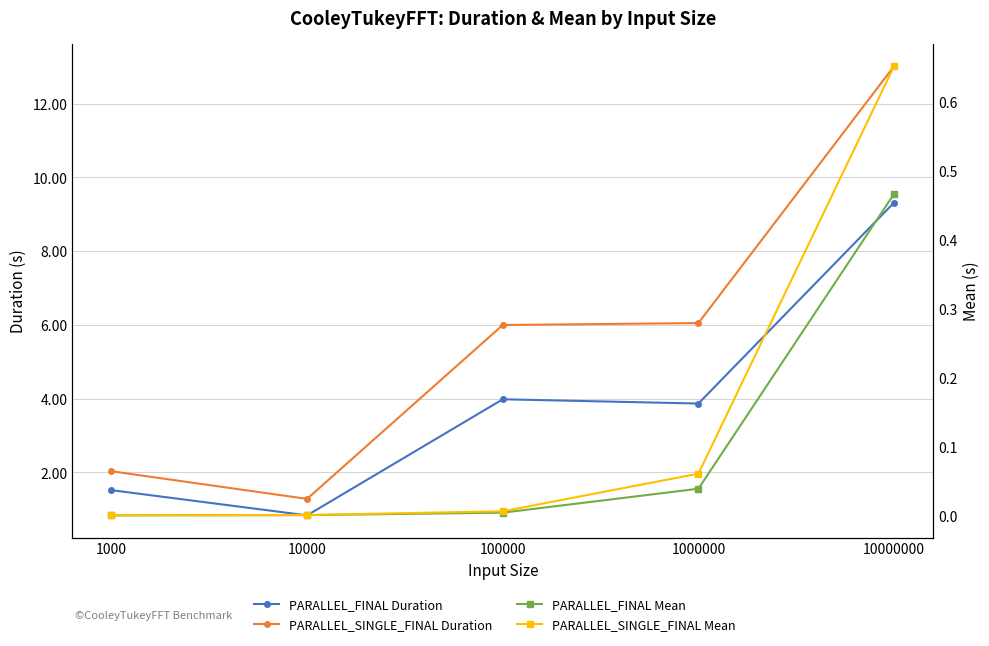

How many interior local valleys does the PARALLEL_SINGLE_FINAL Duration series have?

1